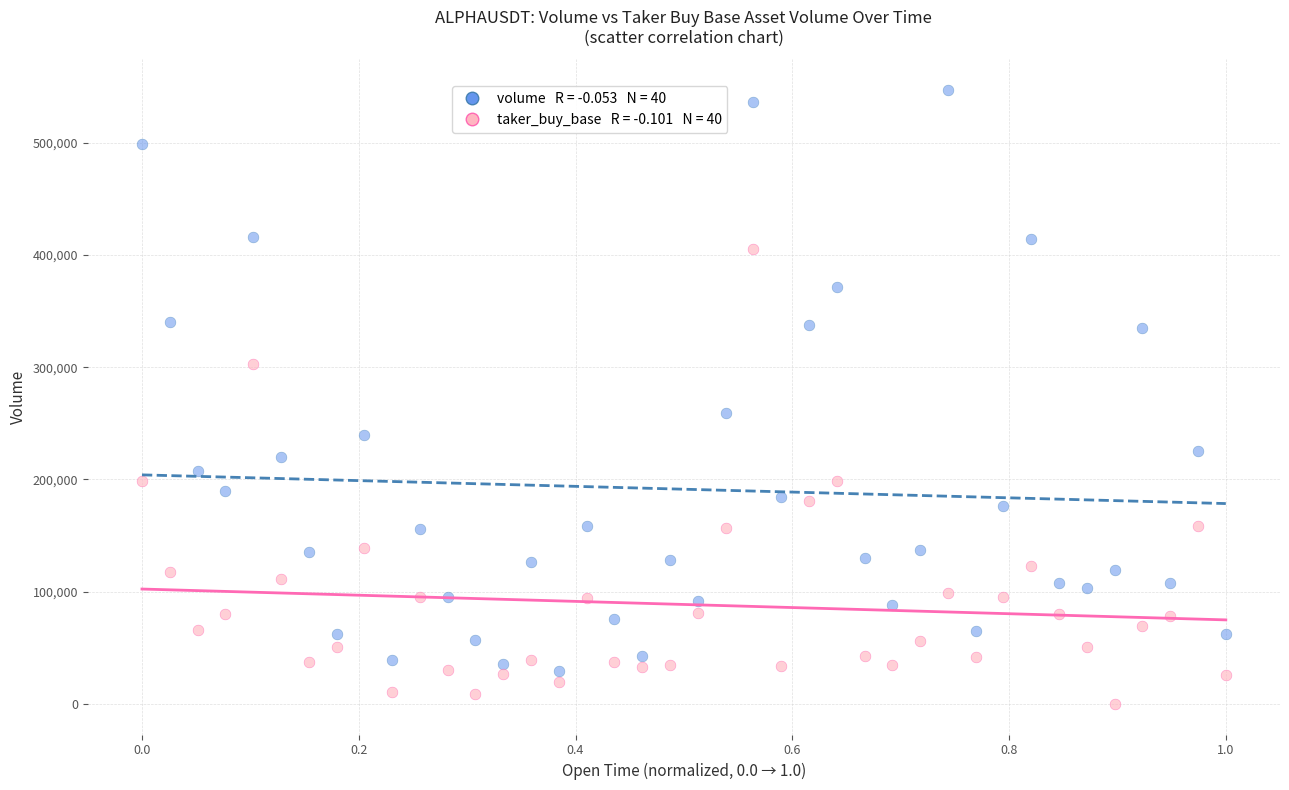

Across all series, what Y value is closest to 273589?

259668